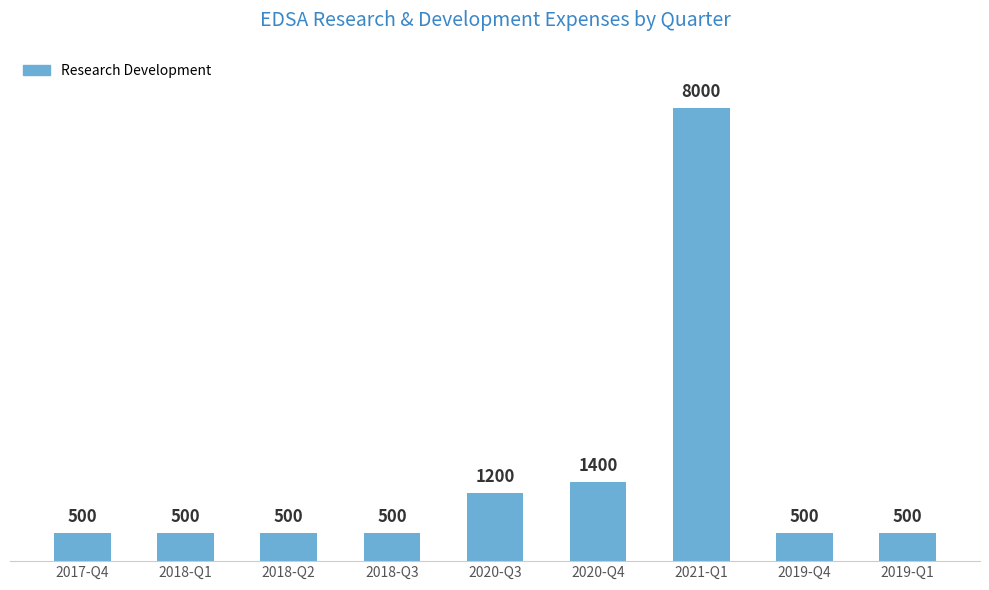

The chart shows a value of 690 at 2020-Q3. True or false?

False